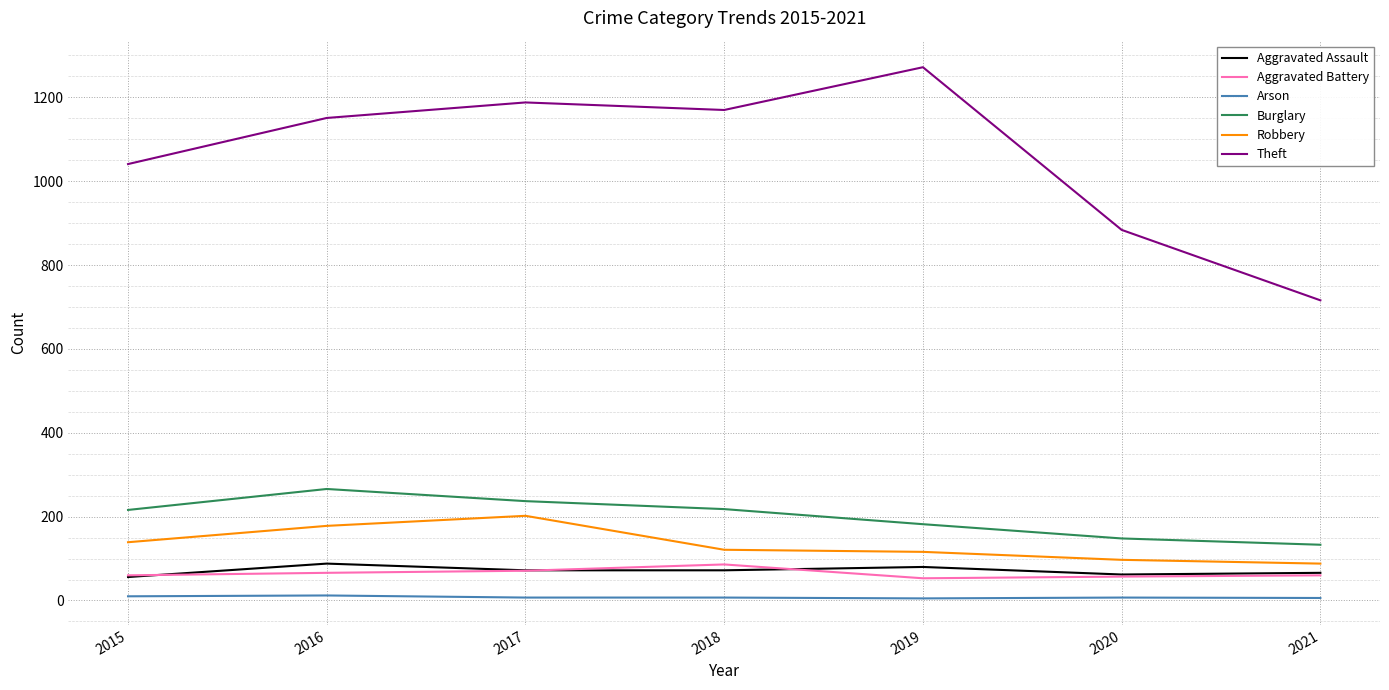

The value of Theft at 2020 is 884. True or false?

True